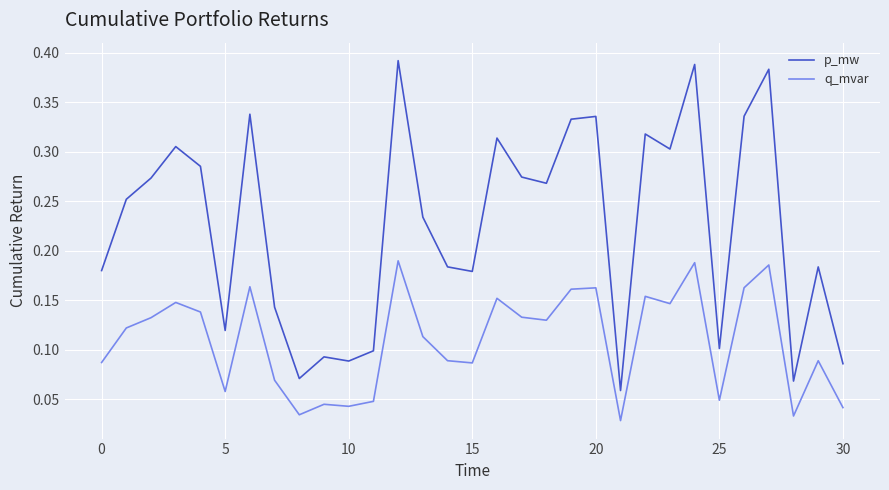

True or false: q_mvar and p_mw cross at least once.

False